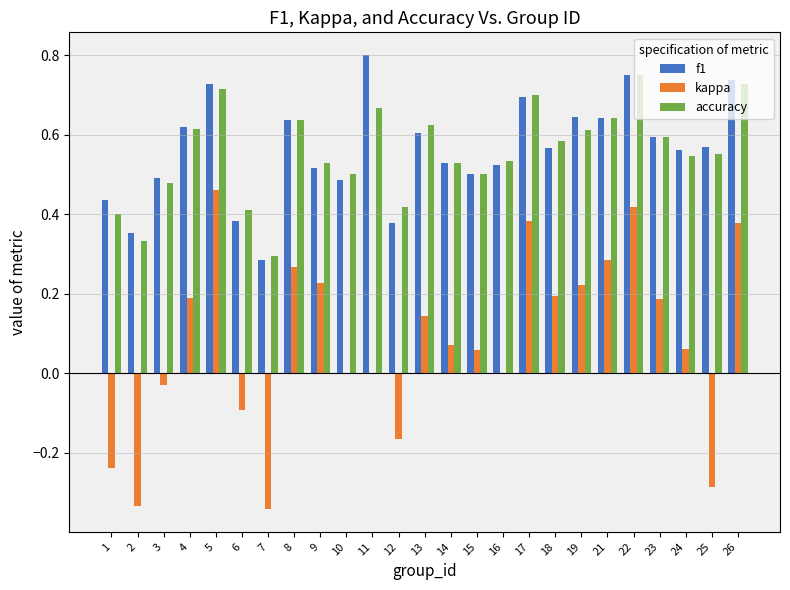

Which category has the highest value in the kappa series?

5